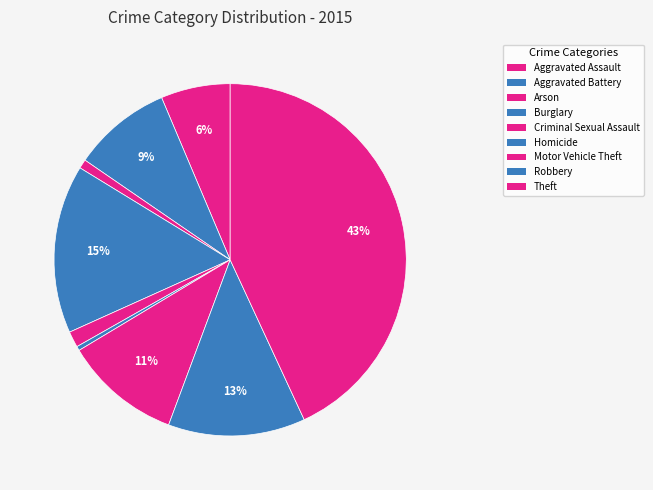

Count the number of slices in the pie.

9